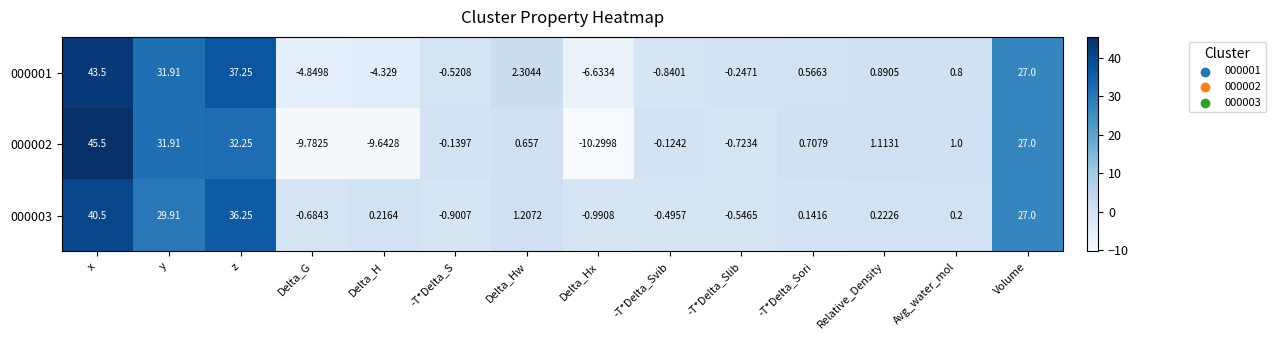

List the labels in order of 000002 value, largest first.

x, z, y, Volume, Relative_Density, Avg_water_mol, -T*Delta_Sori, Delta_Hw, -T*Delta_Svib, -T*Delta_S, -T*Delta_Slib, Delta_H, Delta_G, Delta_Hx